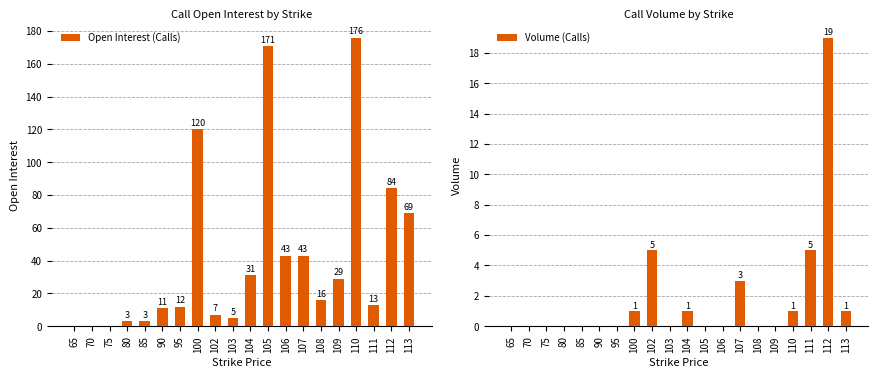

What is the value of the Volume (Calls) bar at the 8th from the left?

1